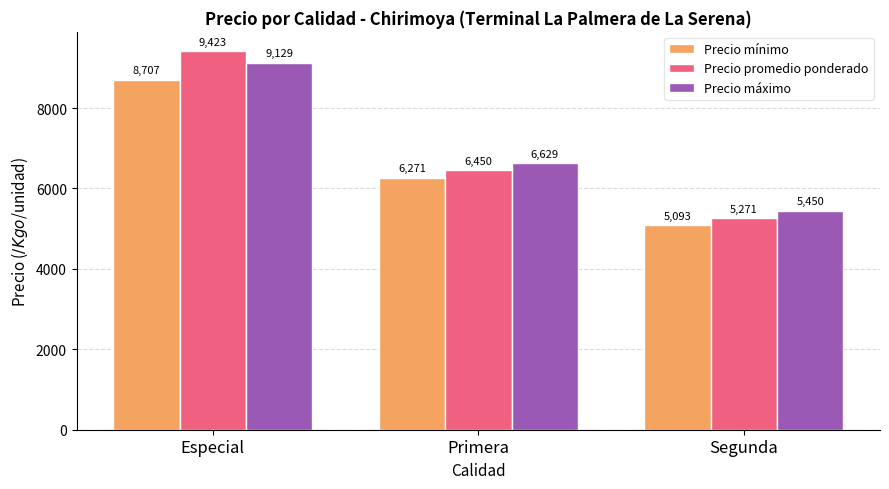

What is the difference between the Precio mínimo values at Especial and Primera?

2436